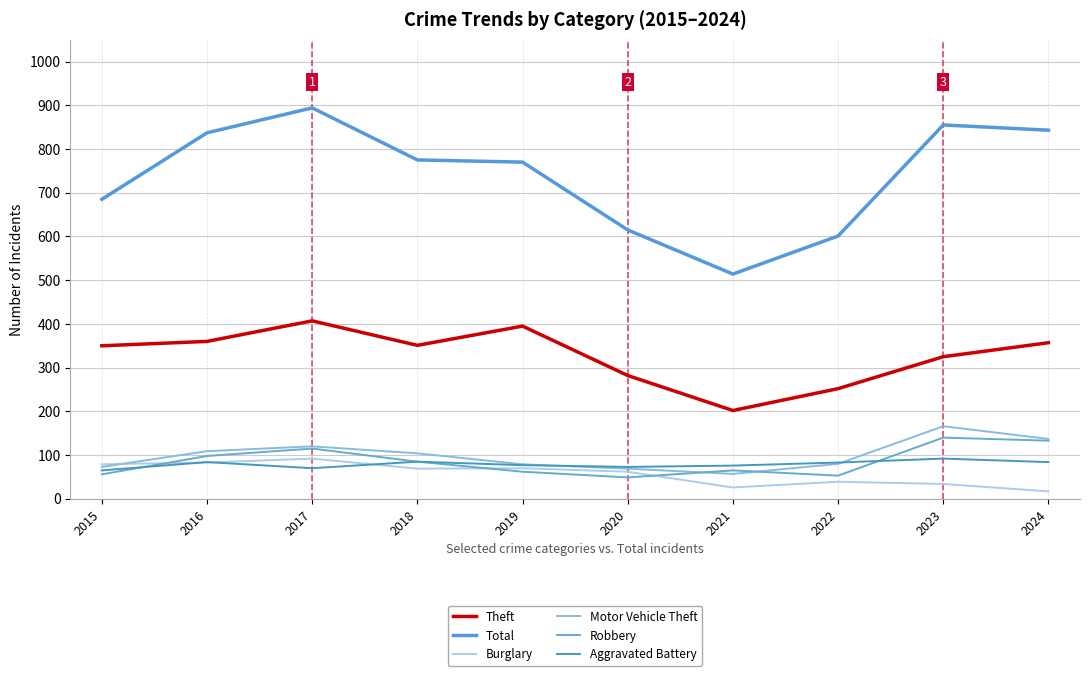

How many lines are shown in the chart?

6